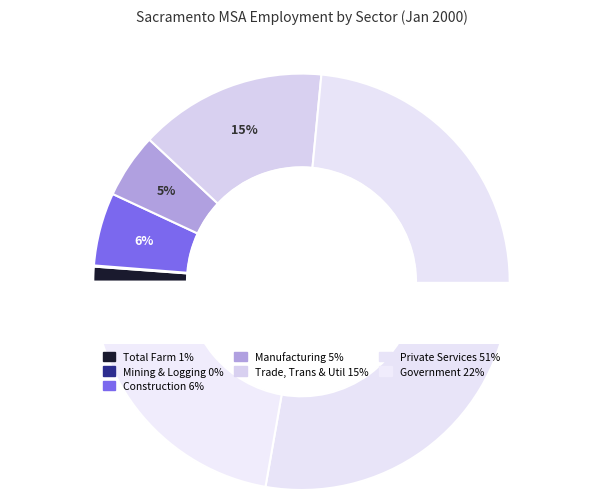

Is Private Service Providing the majority of the pie?

Yes